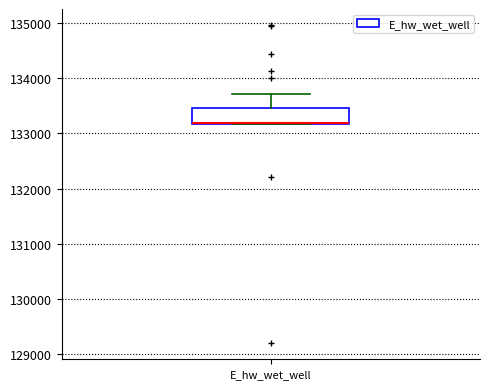

Read this box plot against the y-axis: the position of the median line, the range covered by the box, and the ends of both whiskers. The values are not printed on the chart, so give them approximately, as read against the axis.

median 133200 (drawn on the box's lower edge), box 133200 to 133500, whiskers 133200 to 133700